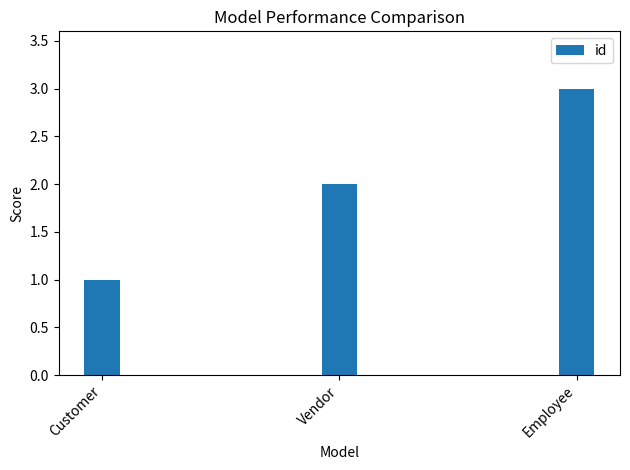

Which label corresponds to the smallest value in the chart?

Customer